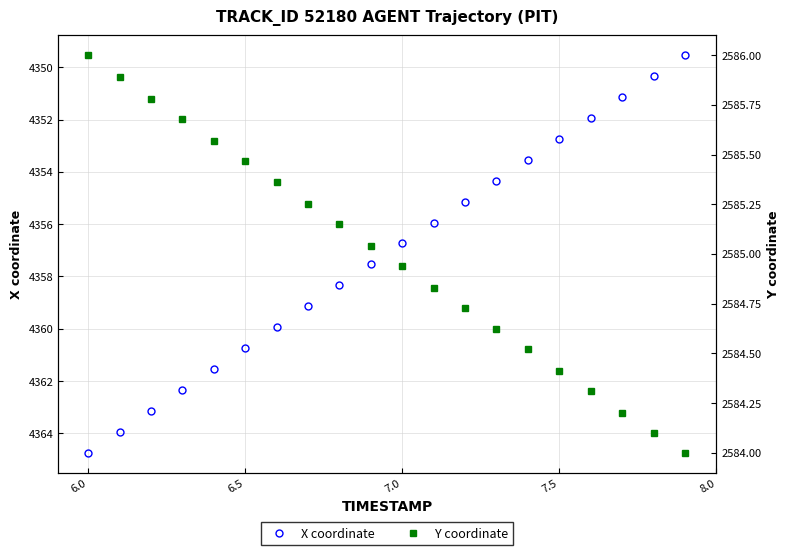

What is the average value of the X coordinate series?

4357.1